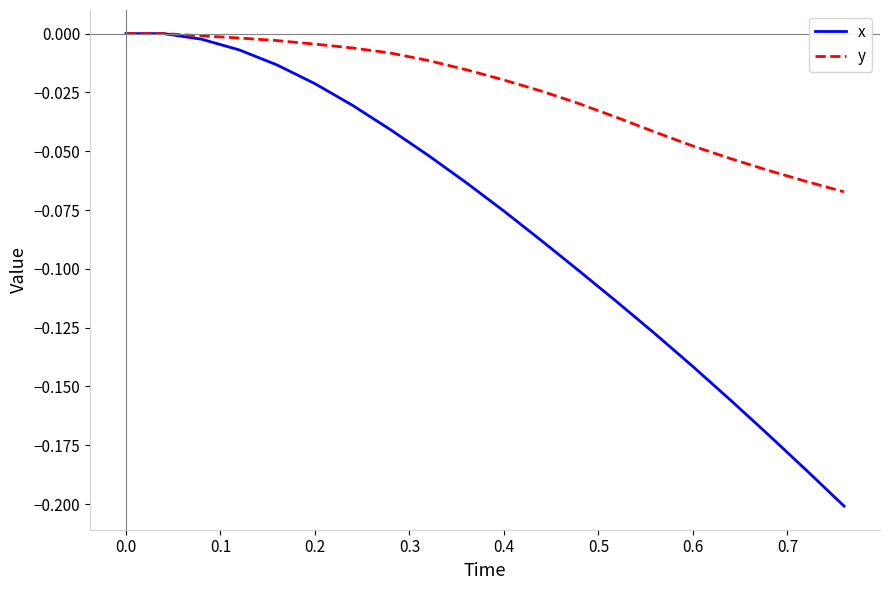

Which series has the widest spread of values?

x